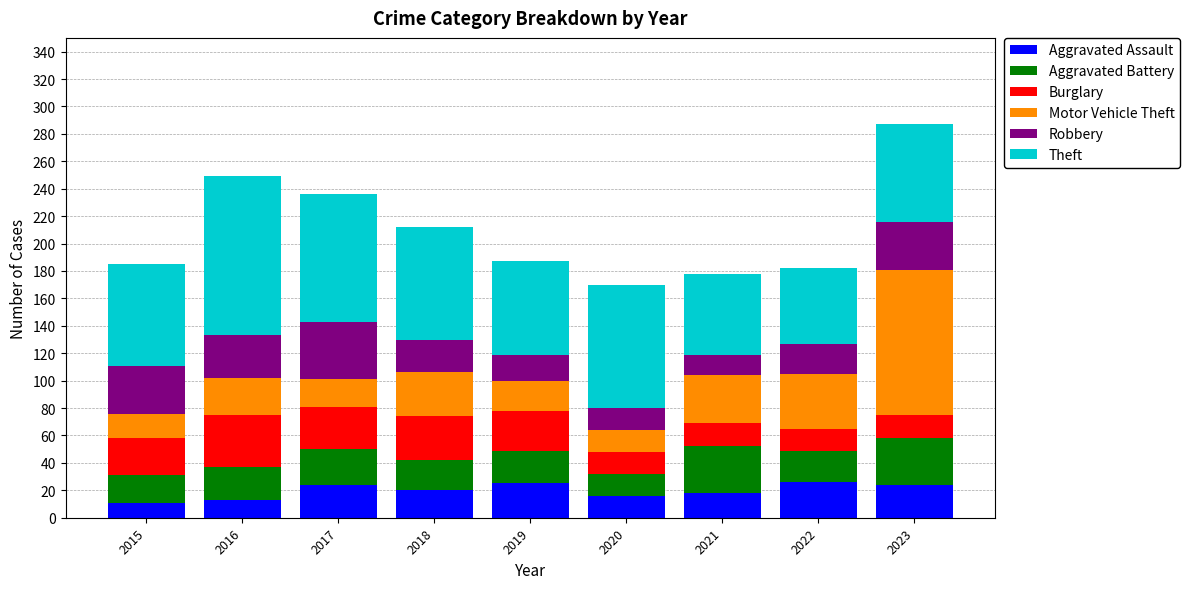

The value of Aggravated Assault at 2018 is 20. True or false?

True